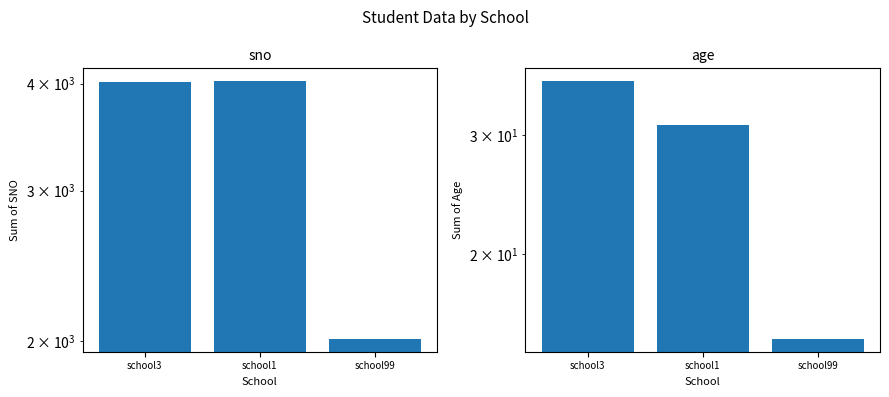

What is the value of the age bar at the 3rd from the left?

15